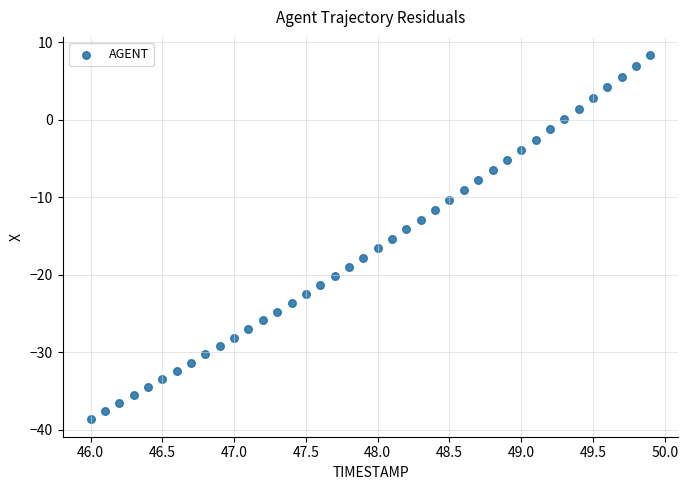

What is the range of X values (max minus min)?

3.9